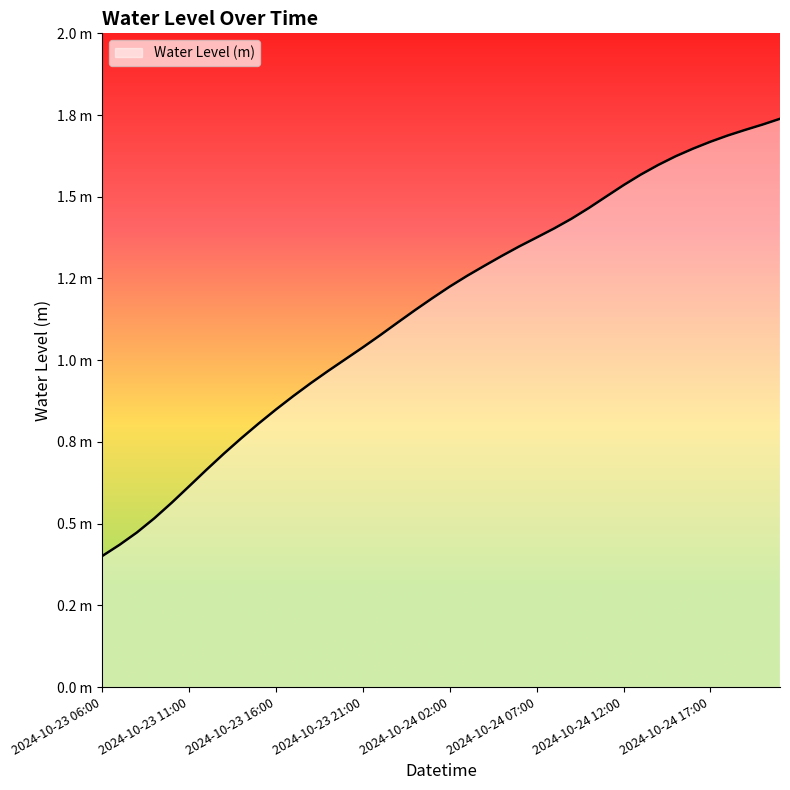

What is the difference between the second highest and second lowest values?

1.3